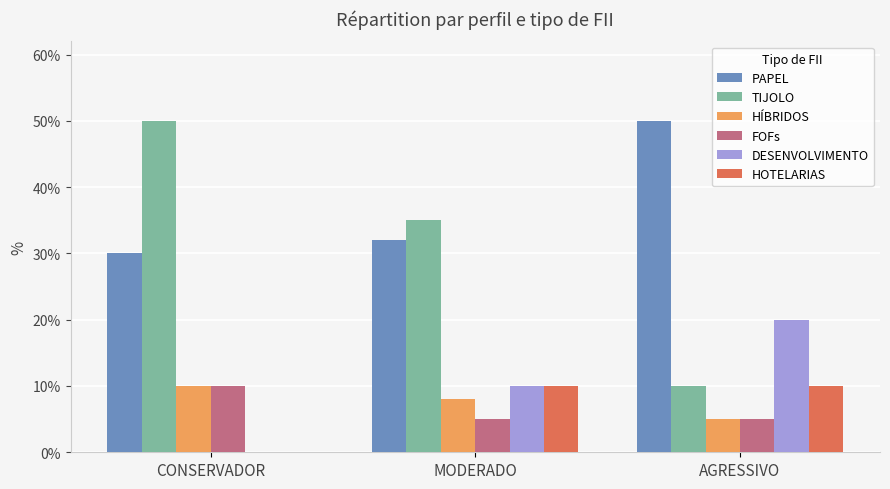

Which series has the largest total across all categories?

PAPEL